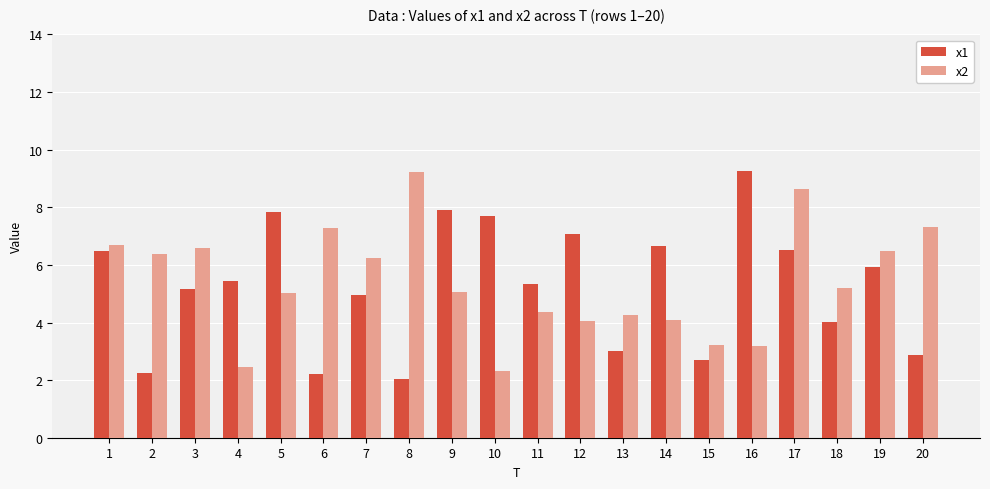

True or false: x2 has a value of 4.1 at 12.

True